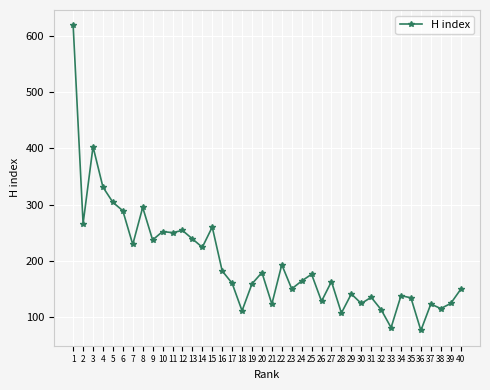

Which label corresponds to the largest value in the chart?

1